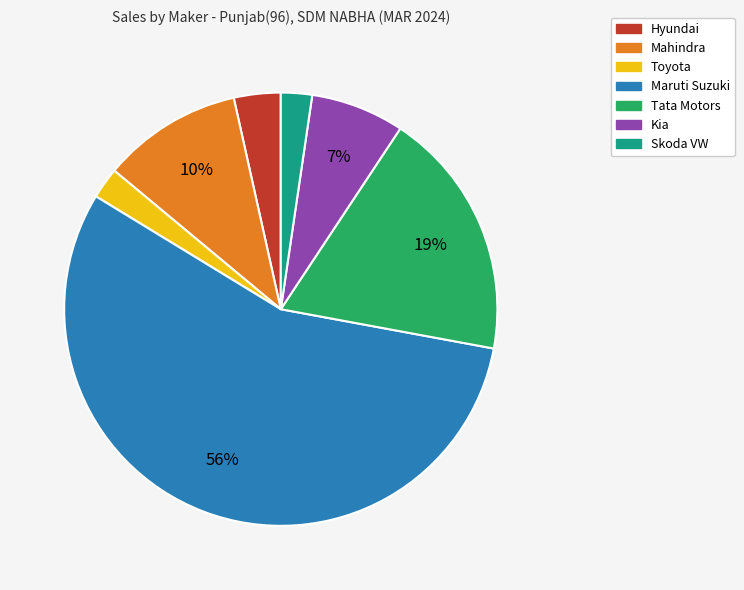

How many slices are in this pie chart?

7